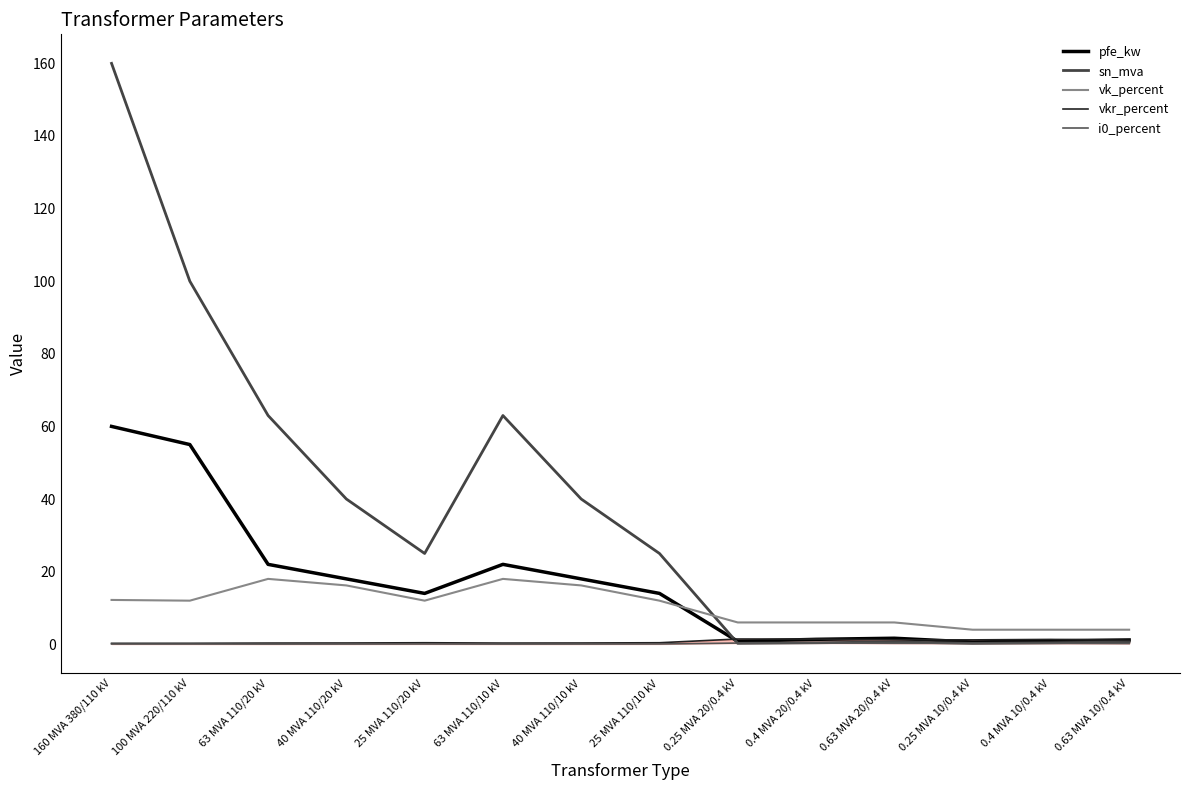

True or false: vk_percent and vkr_percent cross at least once.

False